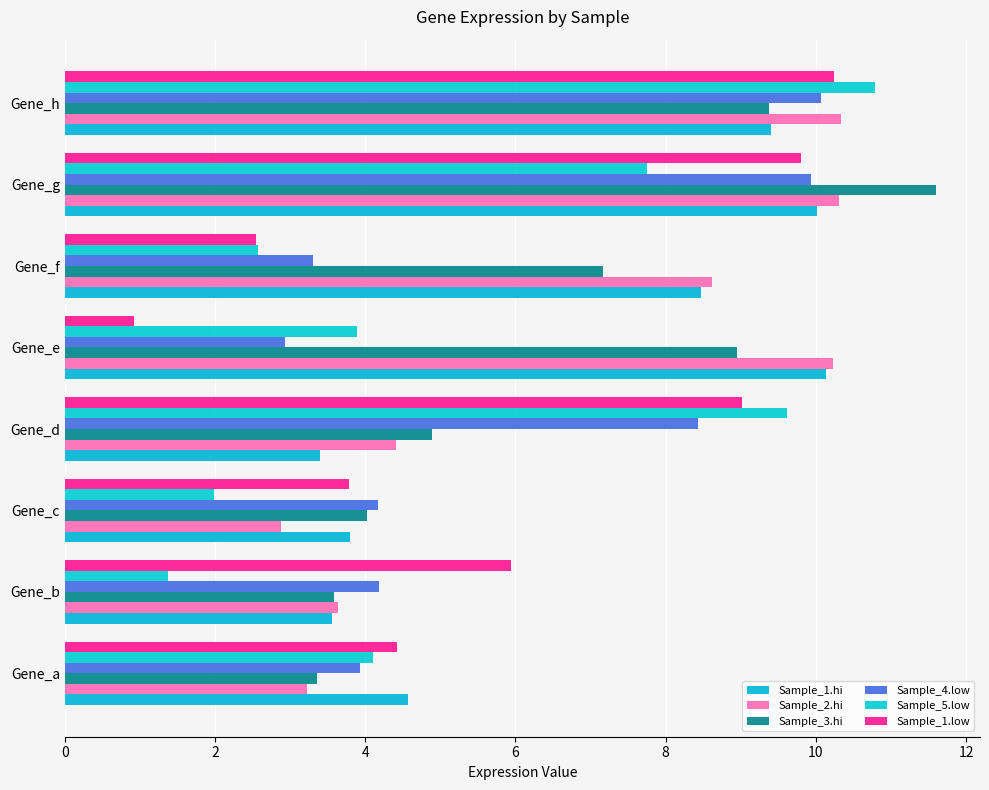

Which series has the widest spread of values?

Sample_5.low